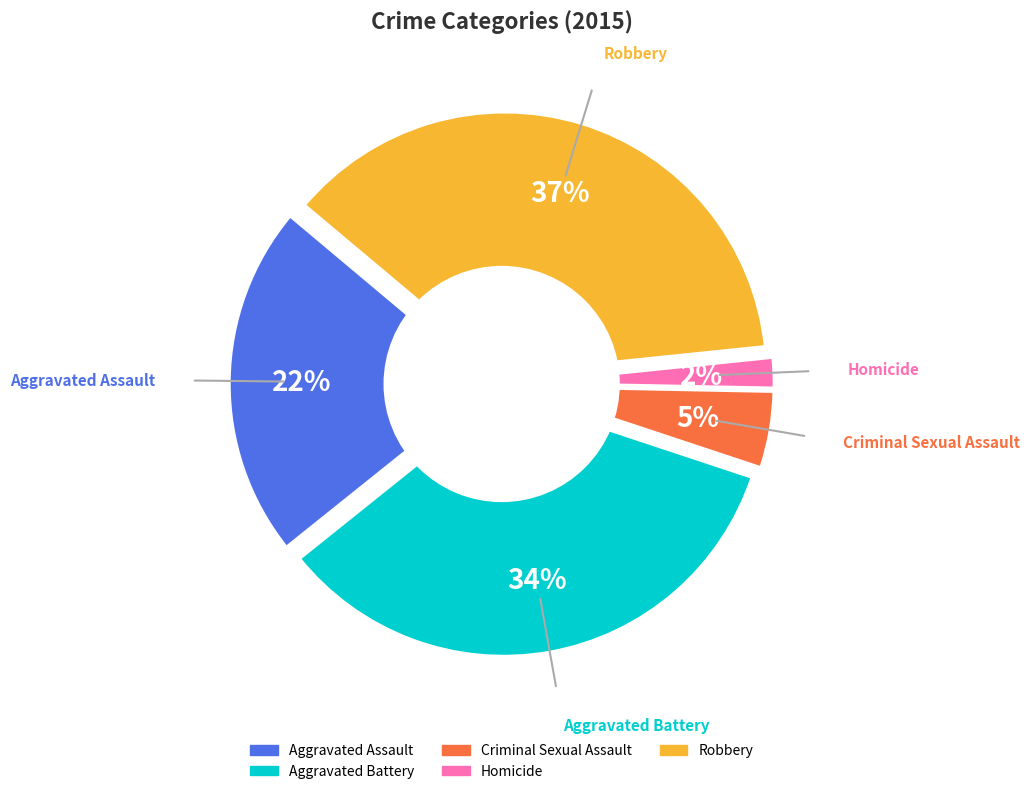

Rank the categories by value from lowest to highest.

Homicide, Criminal Sexual Assault, Aggravated Assault, Aggravated Battery, Robbery